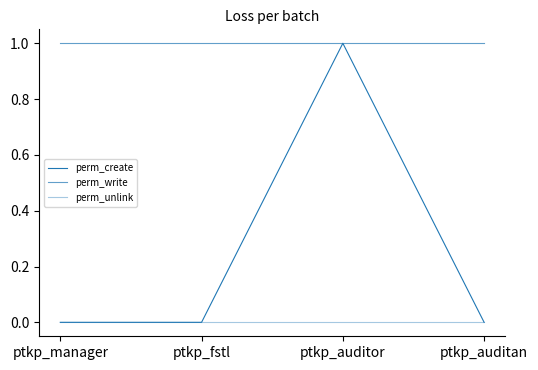

True or false: perm_unlink and perm_write intersect in this chart.

False